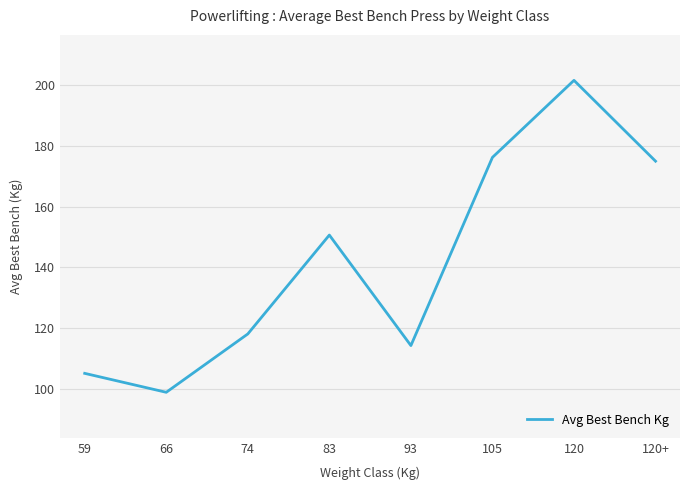

What is the difference between the values at 93 and 83?

36.5